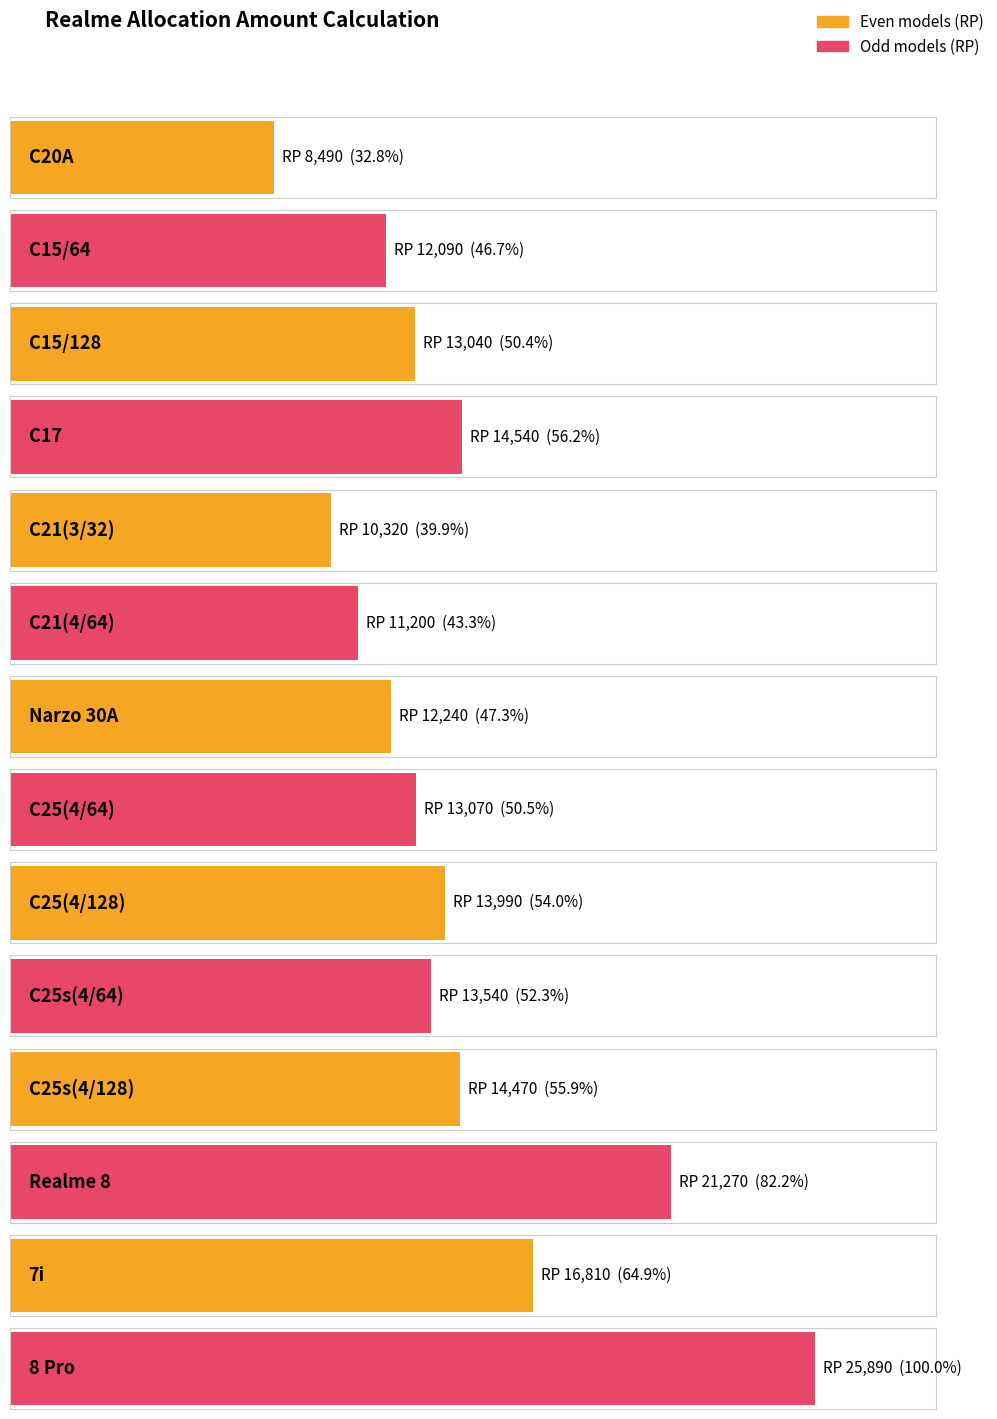

Rank the categories by value from lowest to highest.

C20A, C21(3/32), C21(4/64), C15/64, Narzo 30A, C15/128, C25(4/64), C25s(4/64), C25(4/128), C25s(4/128), C17, 7i, Realme 8, 8 Pro